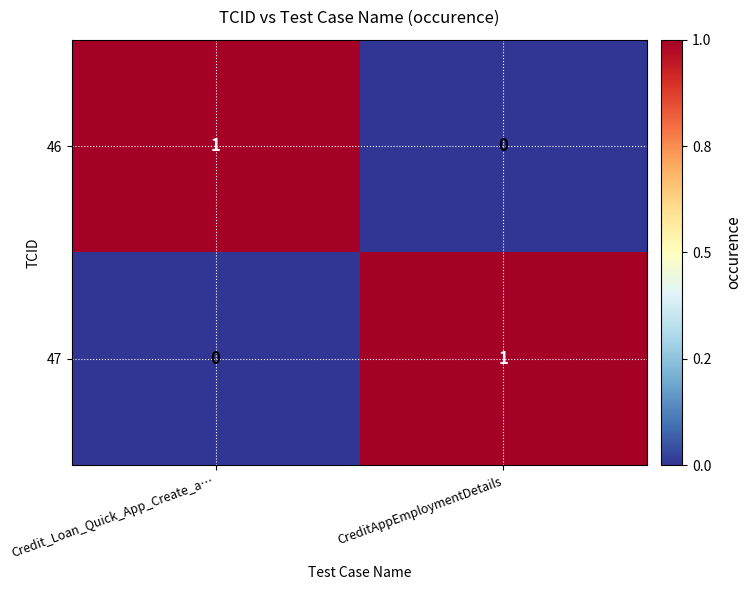

Which category has the lowest value in the 46 series?

CreditAppEmploymentDetails